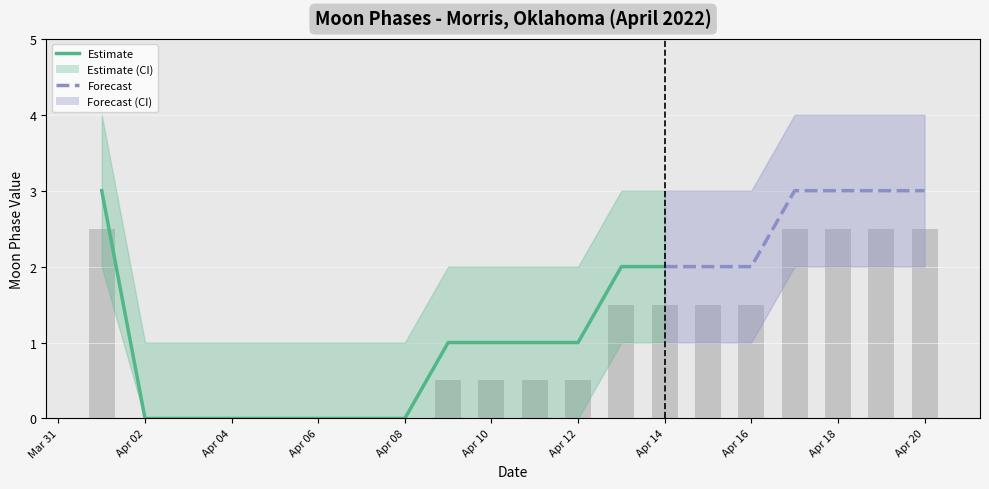

Does the chart contain stacked bars?

No